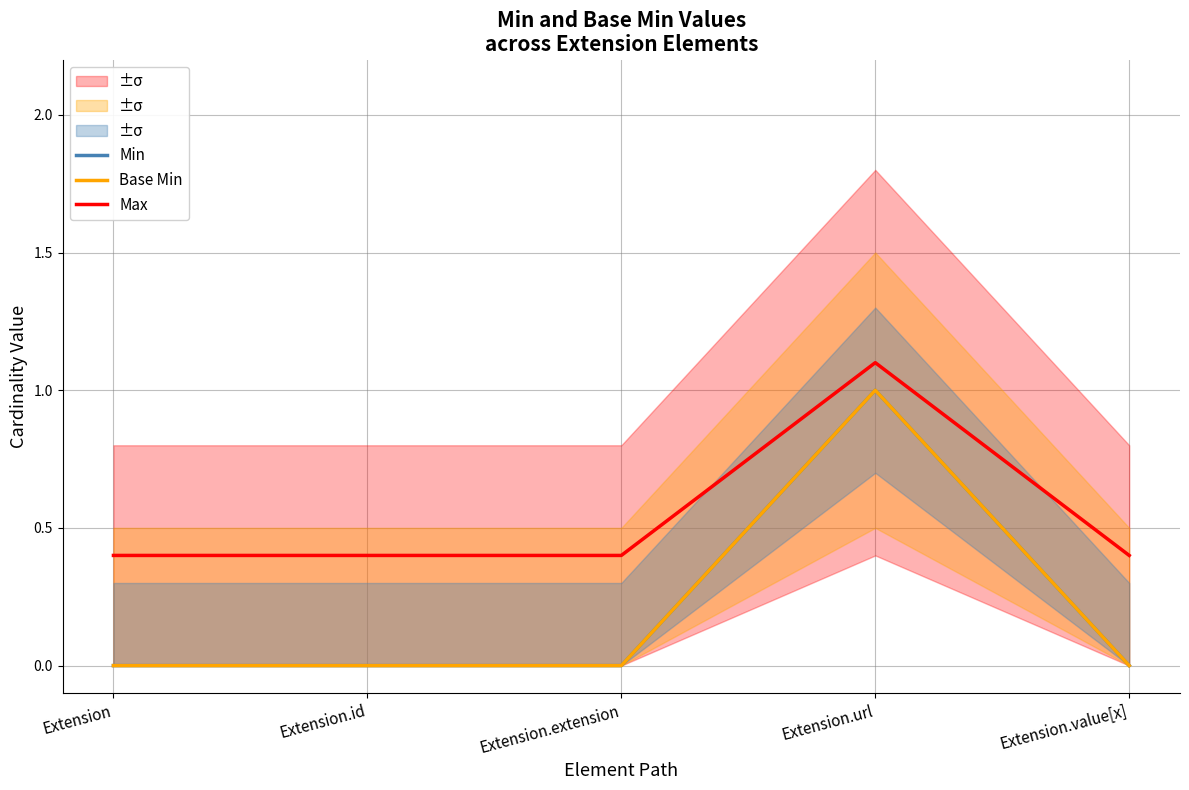

The Base Min series shows 0.3 at Extension.id. True or false?

False